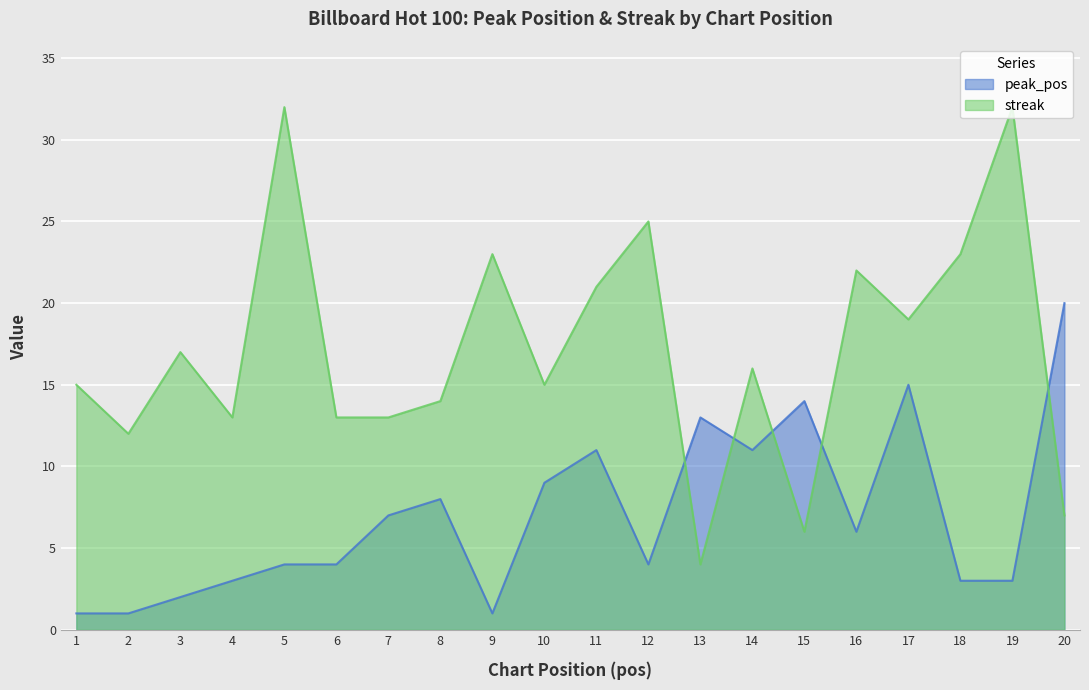

Rank the series by their maximum value, from lowest to highest.

peak_pos, streak